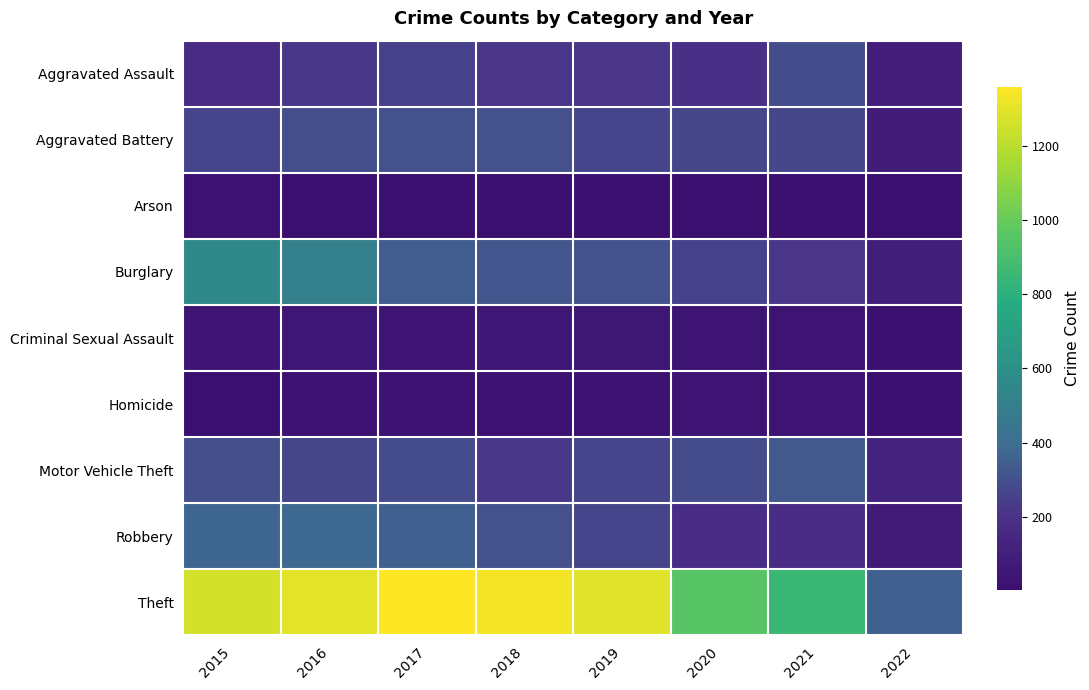

Reading left to right, extract all data points from this chart.

Aggravated Assault: 2015=164	2016=225	2017=251	2018=220	2019=220	2020=192	2021=295	2022=93
Aggravated Battery: 2015=260	2016=298	2017=303	2018=302	2019=267	2020=269	2021=270	2022=83
Arson: 2015=22	2016=14	2017=12	2018=8	2019=16	2020=12	2021=17	2022=4
Burglary: 2015=552	2016=505	2017=339	2018=319	2019=308	2020=252	2021=220	2022=97
Criminal Sexual Assault: 2015=43	2016=51	2017=41	2018=51	2019=54	2020=38	2021=33	2022=15
Homicide: 2015=13	2016=28	2017=27	2018=23	2019=21	2020=34	2021=38	2022=16
Motor Vehicle Theft: 2015=299	2016=272	2017=285	2018=225	2019=263	2020=287	2021=332	2022=122
Robbery: 2015=372	2016=381	2017=356	2018=302	2019=264	2020=174	2021=175	2022=73
Theft: 2015=1263	2016=1297	2017=1359	2018=1337	2019=1288	2020=954	2021=856	2022=358